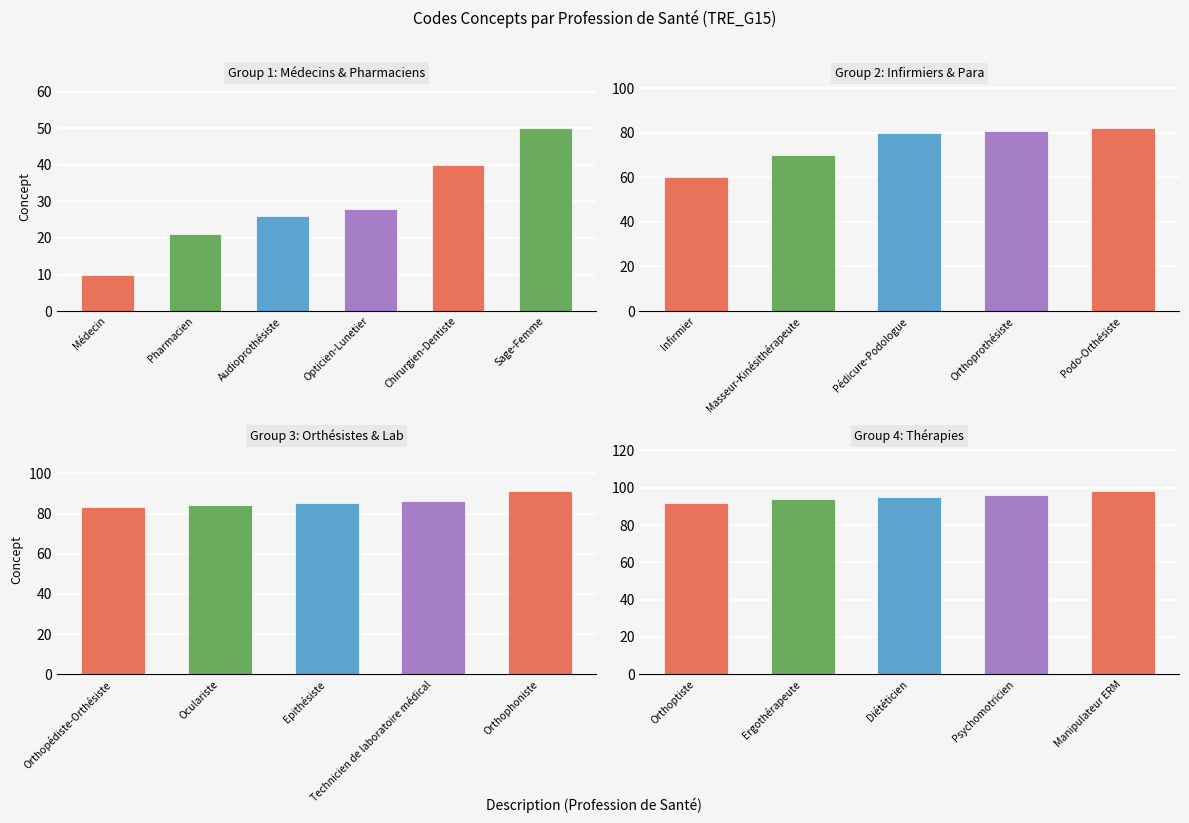

Rank the categories by value from lowest to highest.

Médecin, Pharmacien, Audioprothésiste, Opticien-Lunetier, Chirurgien-Dentiste, Sage-Femme, Infirmier, Masseur-Kinésithérapeute, Pédicure-Podologue, Orthoprothésiste, Podo-Orthésiste, Orthopédiste-Orthésiste, Oculariste, Epithésiste, Technicien de laboratoire médical, Orthophoniste, Orthoptiste, Ergothérapeute, Diététicien, Psychomotricien, Manipulateur ERM